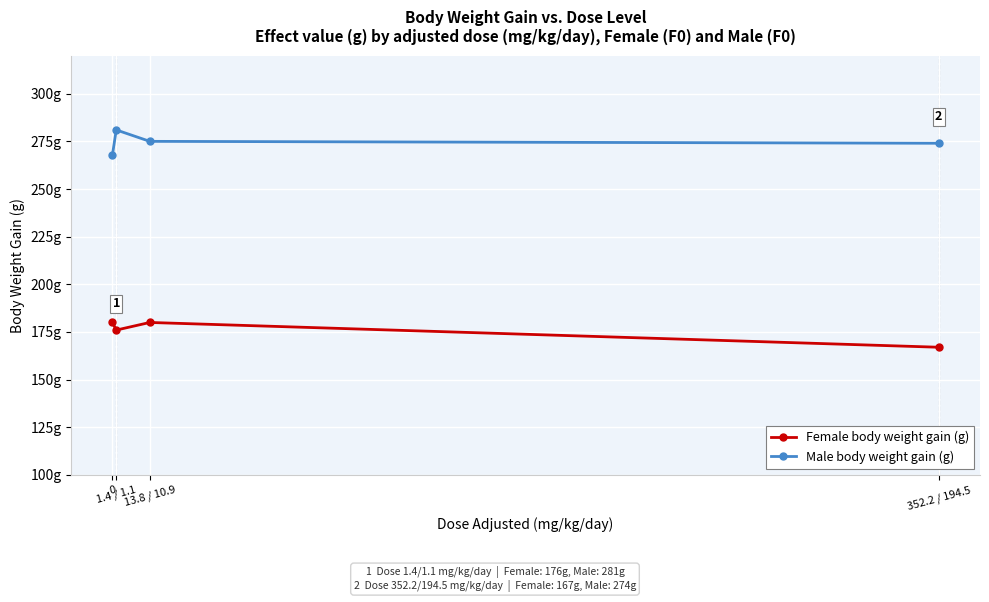

Rank the series at 0 from lowest to highest value.

Female body weight gain (g), Male body weight gain (g)